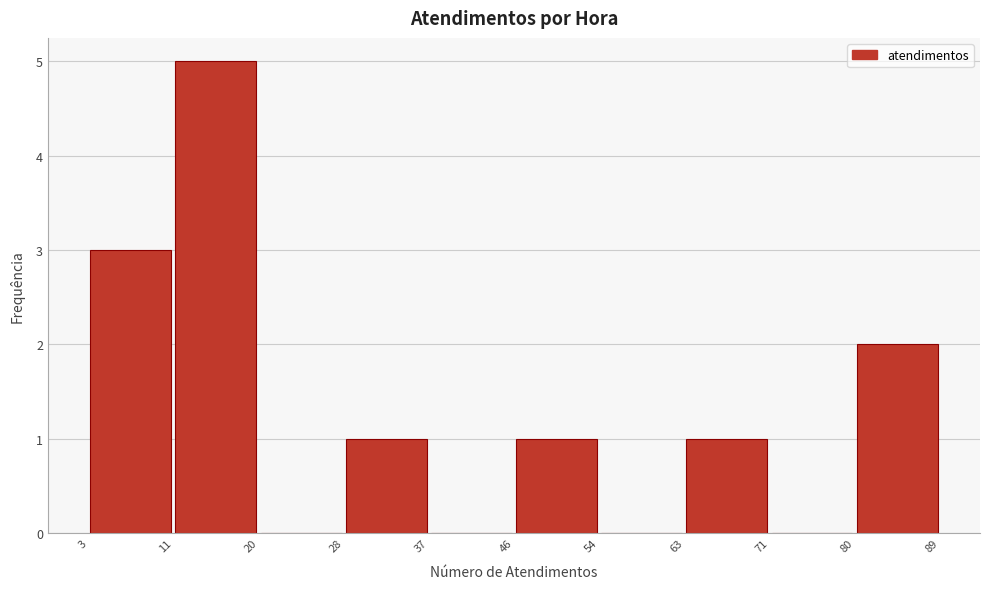

Reading left to right, transcribe this chart: for each bar, give the range it covers on the x-axis and its height. The values are not printed on the chart, so give them approximately, as read against the axis.

3 to 11: 3
11 to 20: 5
20 to 28: 0
28 to 37: 1
37 to 46: 0
46 to 54: 1
54 to 63: 0
63 to 71: 1
71 to 80: 0
80 to 89: 2